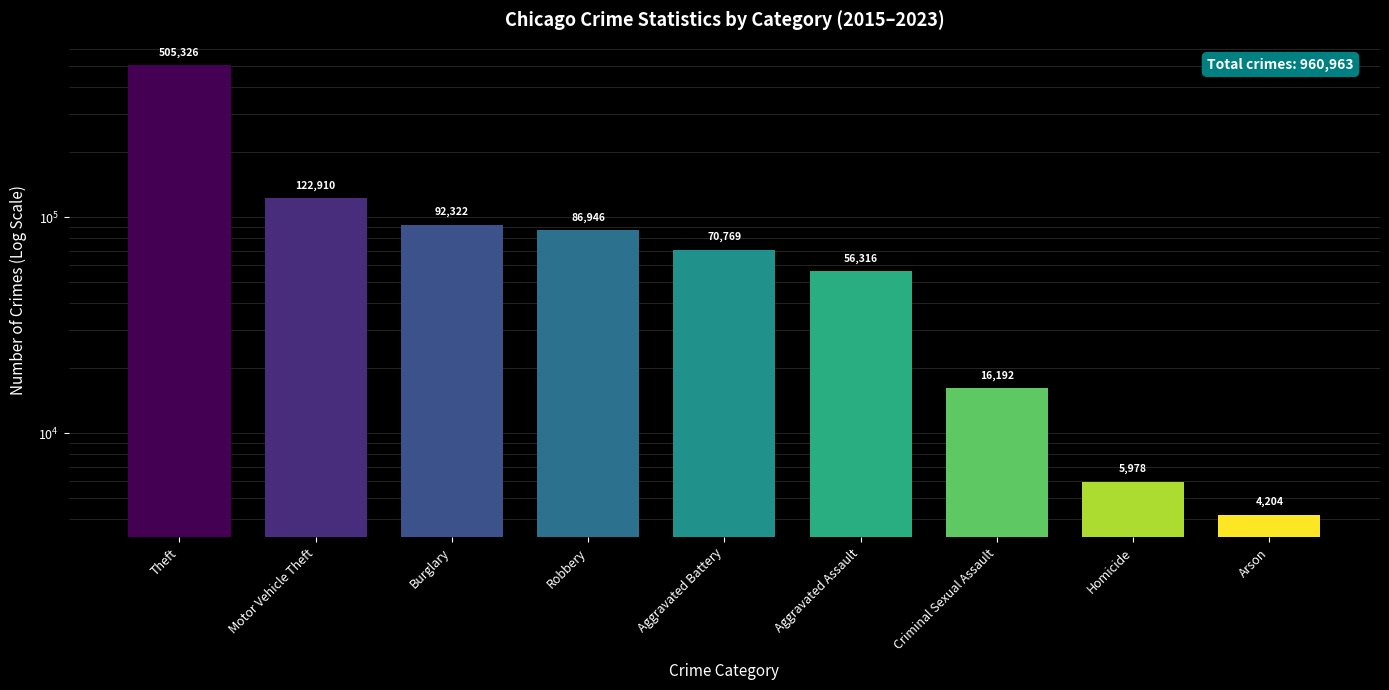

What is the label of the 3rd bar from the right?

Criminal Sexual Assault